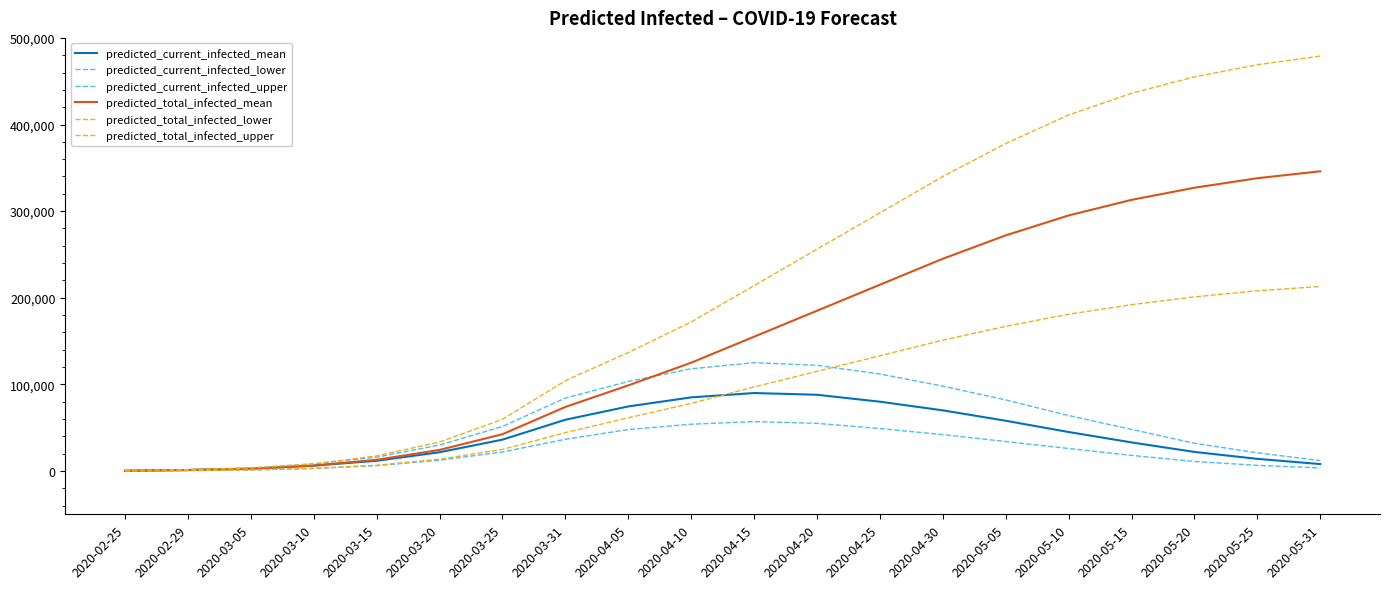

Reading left to right, what are all the values shown in this chart?

predicted_current_infected_mean: 2020-02-25=231	2020-02-29=1154	2020-03-05=2664	2020-03-10=6234	2020-03-15=11762	2020-03-20=21643	2020-03-25=36179	2020-03-31=59153	2020-04-05=74504	2020-04-10=85000	2020-04-15=90000	2020-04-20=88000	2020-04-25=80000	2020-04-30=70000	2020-05-05=58000	2020-05-10=45000	2020-05-15=33000	2020-05-20=22000	2020-05-25=14000	2020-05-31=8000
predicted_current_infected_lower: 2020-02-25=100	2020-02-29=500	2020-03-05=1179	2020-03-10=2951	2020-03-15=6138	2020-03-20=12412	2020-03-25=21949	2020-03-31=36593	2020-04-05=47802	2020-04-10=54000	2020-04-15=57000	2020-04-20=55000	2020-04-25=49000	2020-04-30=42000	2020-05-05=34000	2020-05-10=26000	2020-05-15=18000	2020-05-20=11000	2020-05-25=6500	2020-05-31=3500
predicted_current_infected_upper: 2020-02-25=300	2020-02-29=1500	2020-03-05=3480	2020-03-10=8266	2020-03-15=15928	2020-03-20=29967	2020-03-25=51377	2020-03-31=84213	2020-04-05=103309	2020-04-10=118000	2020-04-15=125000	2020-04-20=122000	2020-04-25=112000	2020-04-30=98000	2020-05-05=82000	2020-05-10=64000	2020-05-15=48000	2020-05-20=32000	2020-05-25=21000	2020-05-31=12000
predicted_total_infected_mean: 2020-02-25=231	2020-02-29=1154	2020-03-05=2664	2020-03-10=6234	2020-03-15=12916	2020-03-20=24306	2020-03-25=42412	2020-03-31=73917	2020-04-05=98810	2020-04-10=125000	2020-04-15=155000	2020-04-20=185000	2020-04-25=215000	2020-04-30=245000	2020-05-05=272000	2020-05-10=295000	2020-05-15=313000	2020-05-20=327000	2020-05-25=338000	2020-05-31=346000
predicted_total_infected_lower: 2020-02-25=100	2020-02-29=500	2020-03-05=1179	2020-03-10=2951	2020-03-15=6638	2020-03-20=13591	2020-03-25=24901	2020-03-31=44312	2020-04-05=61394	2020-04-10=78000	2020-04-15=97000	2020-04-20=115000	2020-04-25=133000	2020-04-30=151000	2020-05-05=167000	2020-05-10=181000	2020-05-15=192000	2020-05-20=201000	2020-05-25=208000	2020-05-31=213000
predicted_total_infected_upper: 2020-02-25=300	2020-02-29=1500	2020-03-05=3480	2020-03-10=8266	2020-03-15=17428	2020-03-20=33447	2020-03-25=59642	2020-03-31=104208	2020-04-05=136756	2020-04-10=172000	2020-04-15=214000	2020-04-20=256000	2020-04-25=298000	2020-04-30=340000	2020-05-05=378000	2020-05-10=411000	2020-05-15=436000	2020-05-20=455000	2020-05-25=469000	2020-05-31=479000